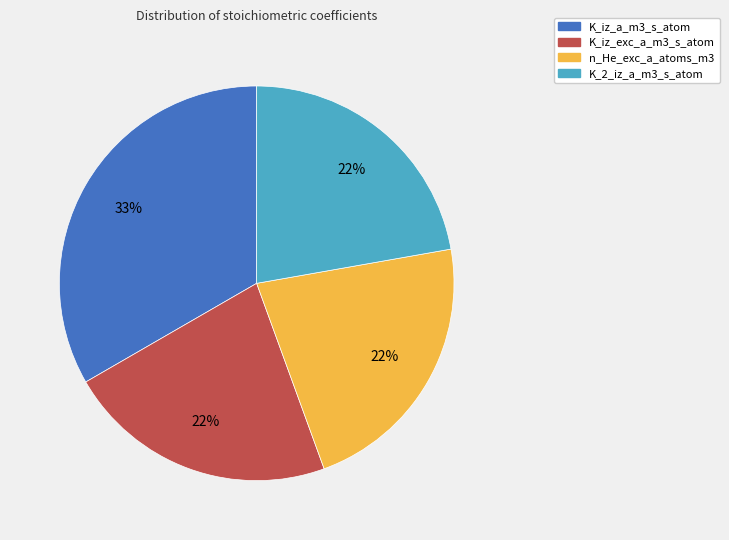

Do K_2_iz_a_m3_s_atom and K_iz_exc_a_m3_s_atom together represent more than half of the pie?

No